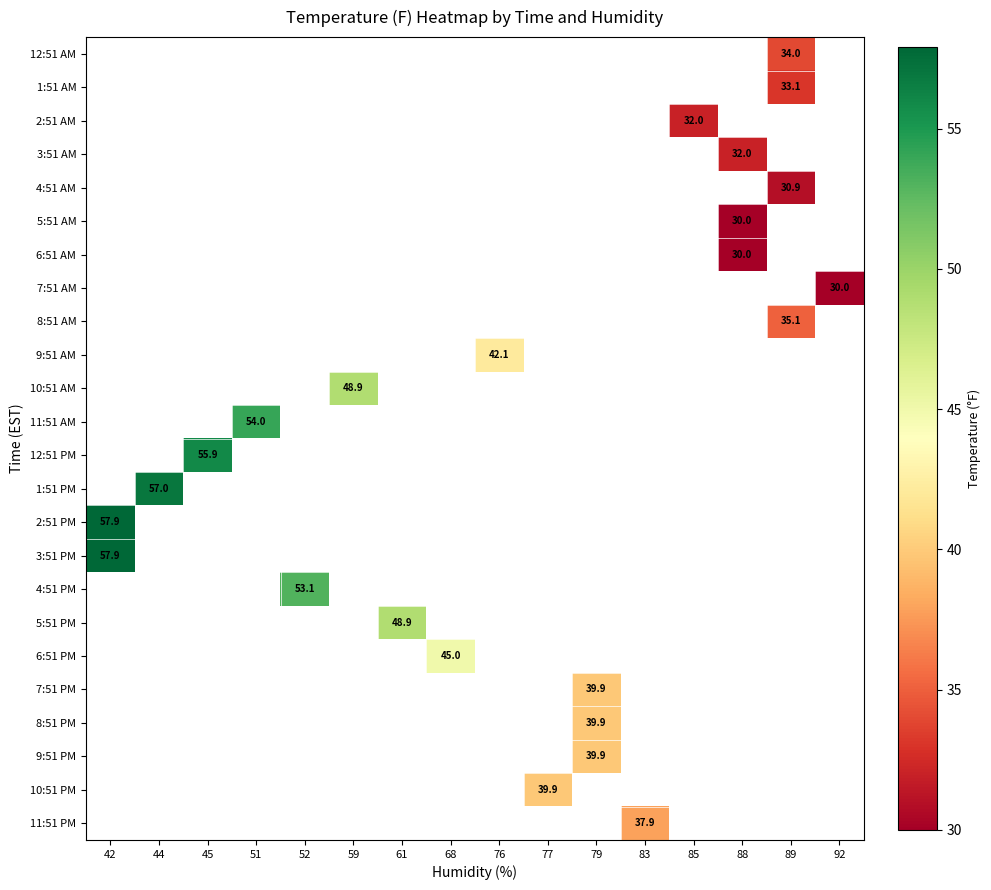

At which category does the chart reach its peak across all series?

42